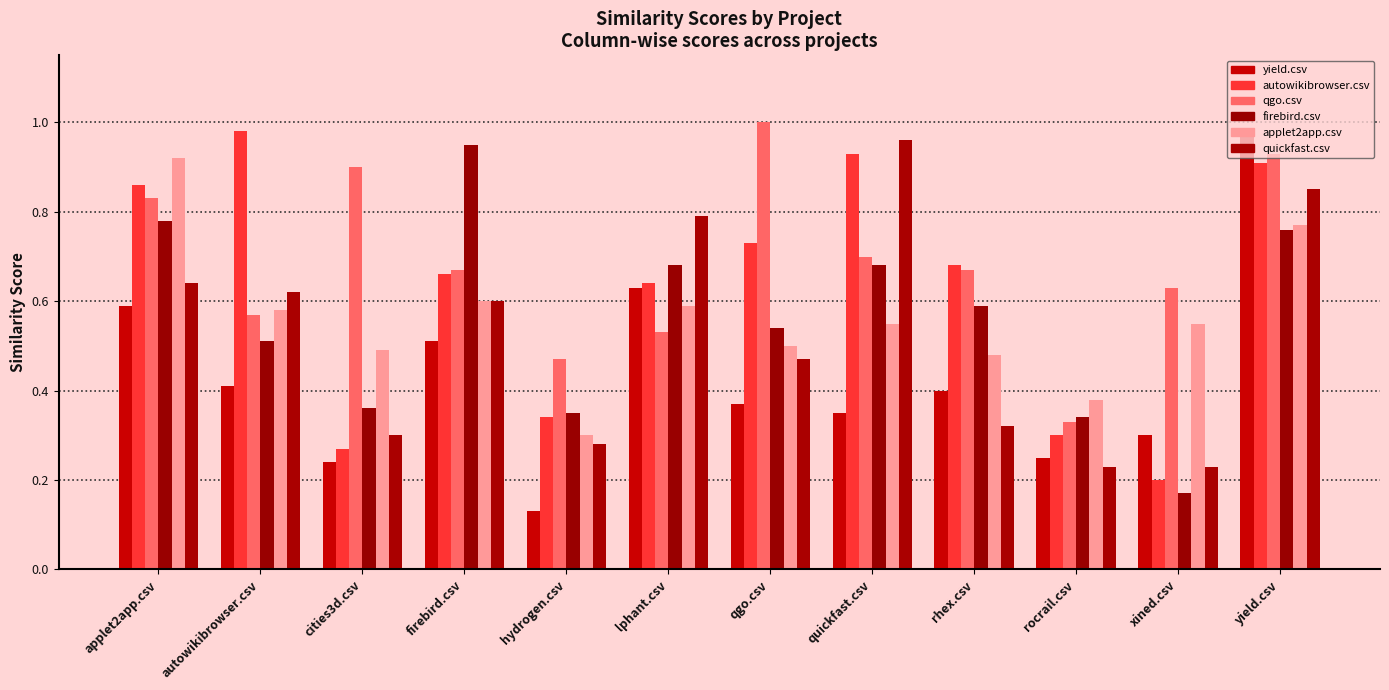

How many categories are shown in the chart?

12